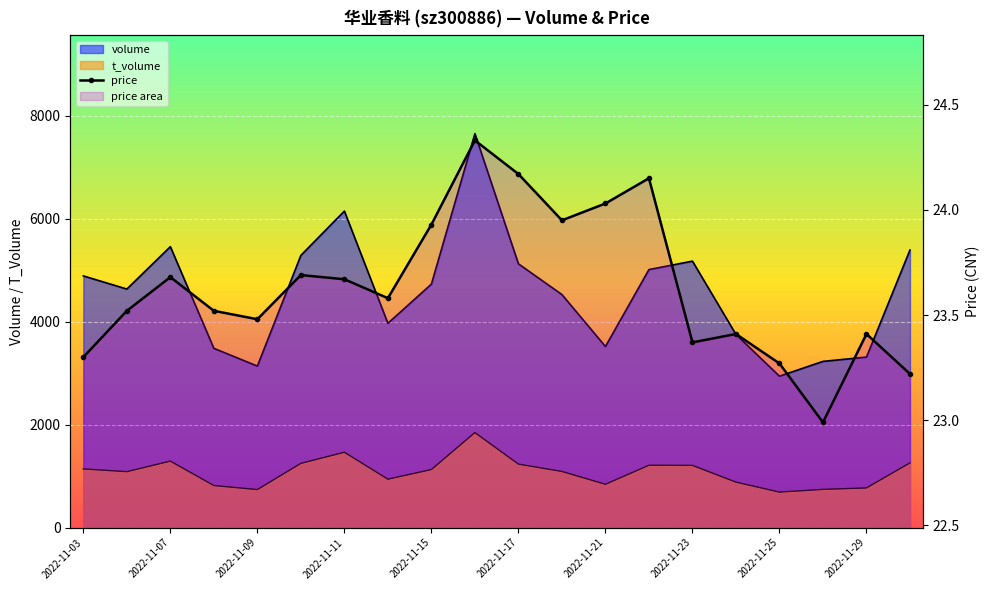

How many interior local valleys (lower than both neighbors) does the data have?

5